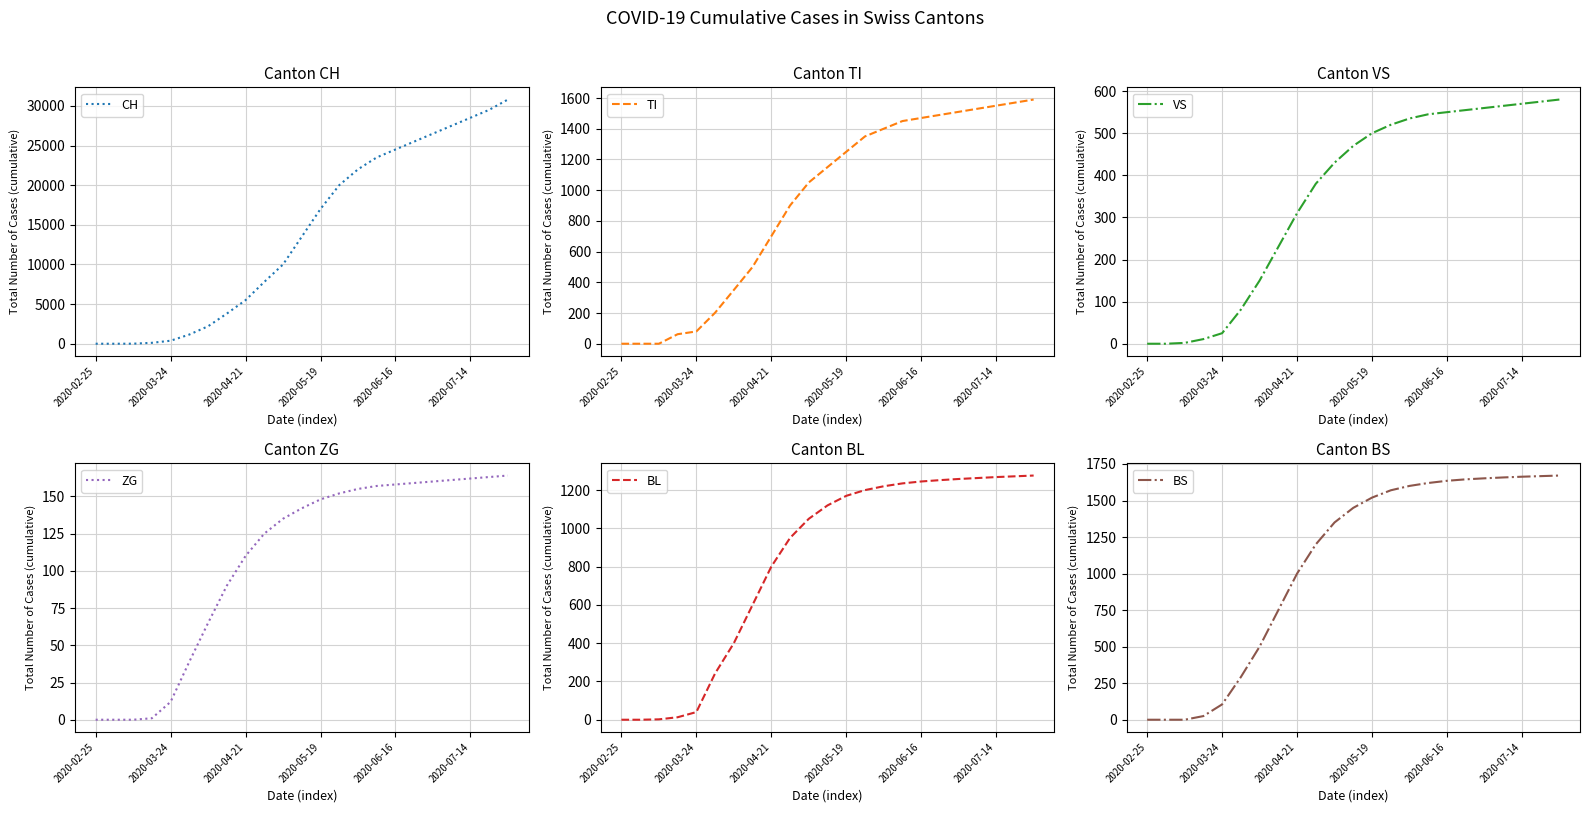

What is the sum of the TI values at 13 and 19?

2880